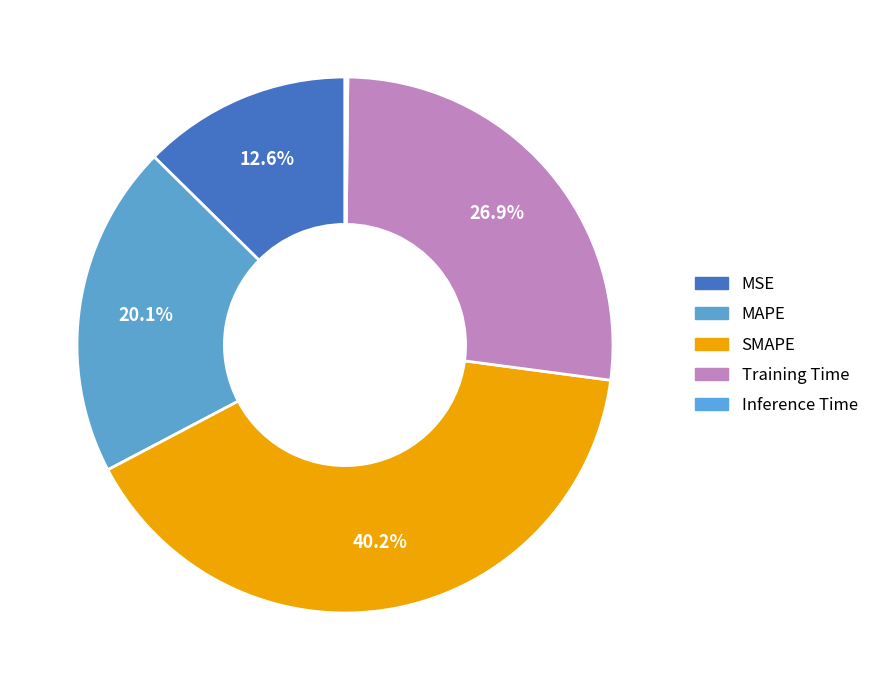

How many segments does this pie chart have?

5